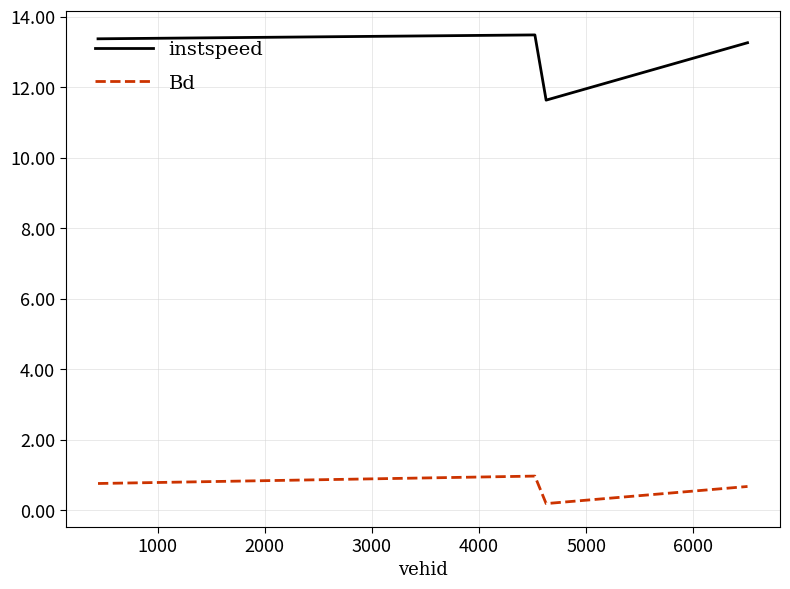

What are all the series names shown in the legend?

instspeed, Bd